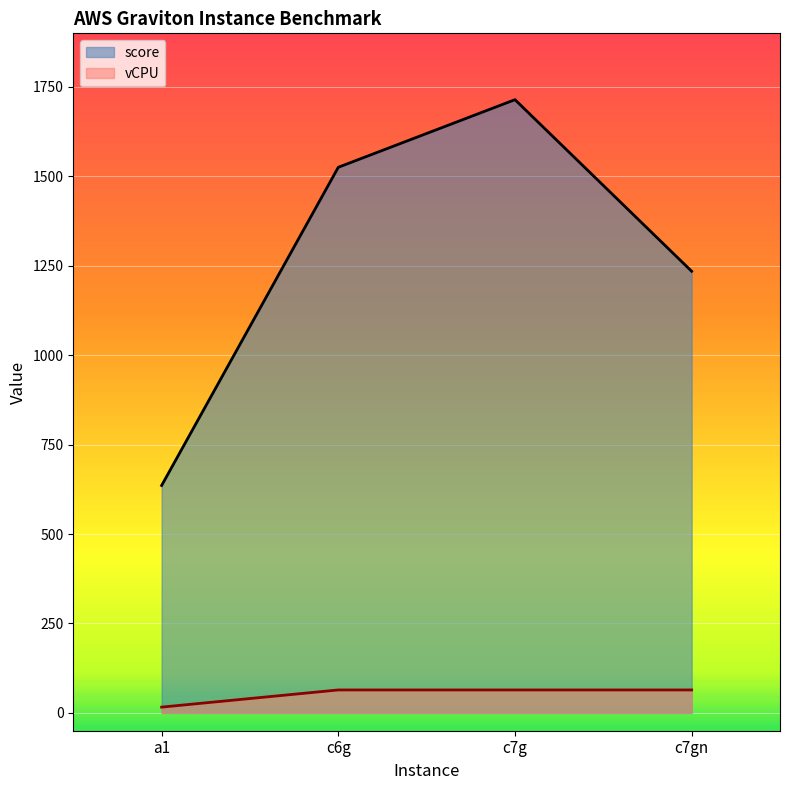

Rank the series at a1 from lowest to highest value.

vCPU, score